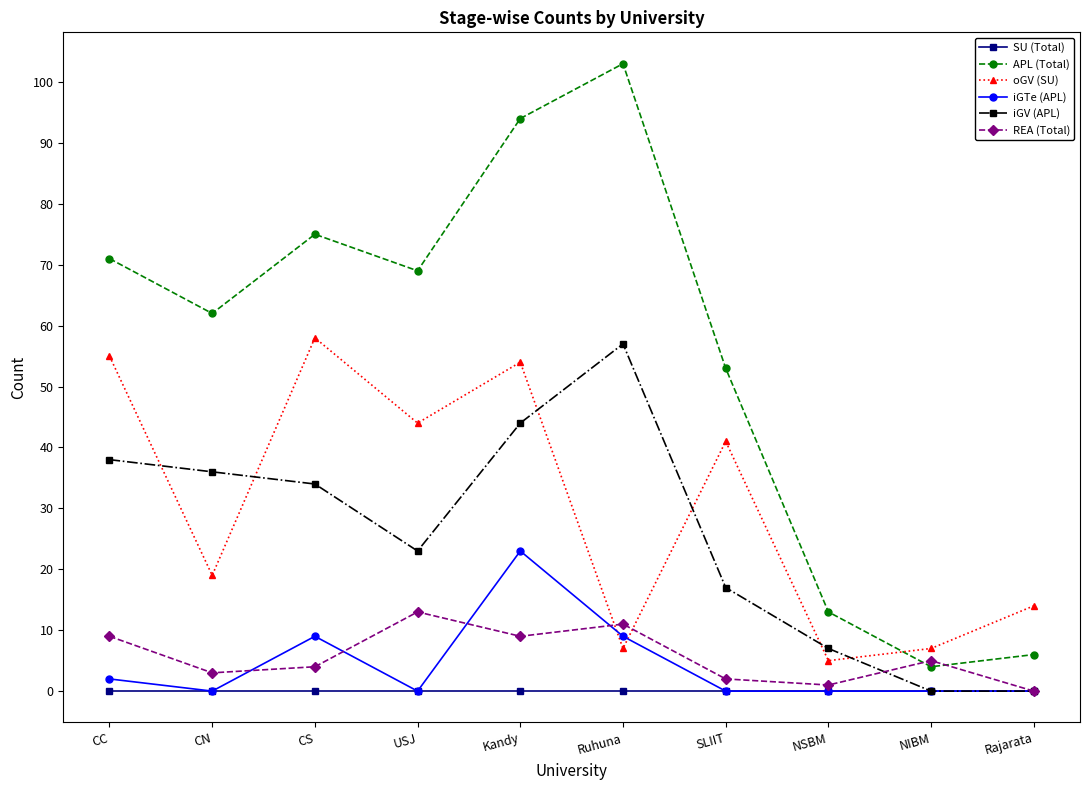

How many interior local peaks does the oGV (SU) series have?

3